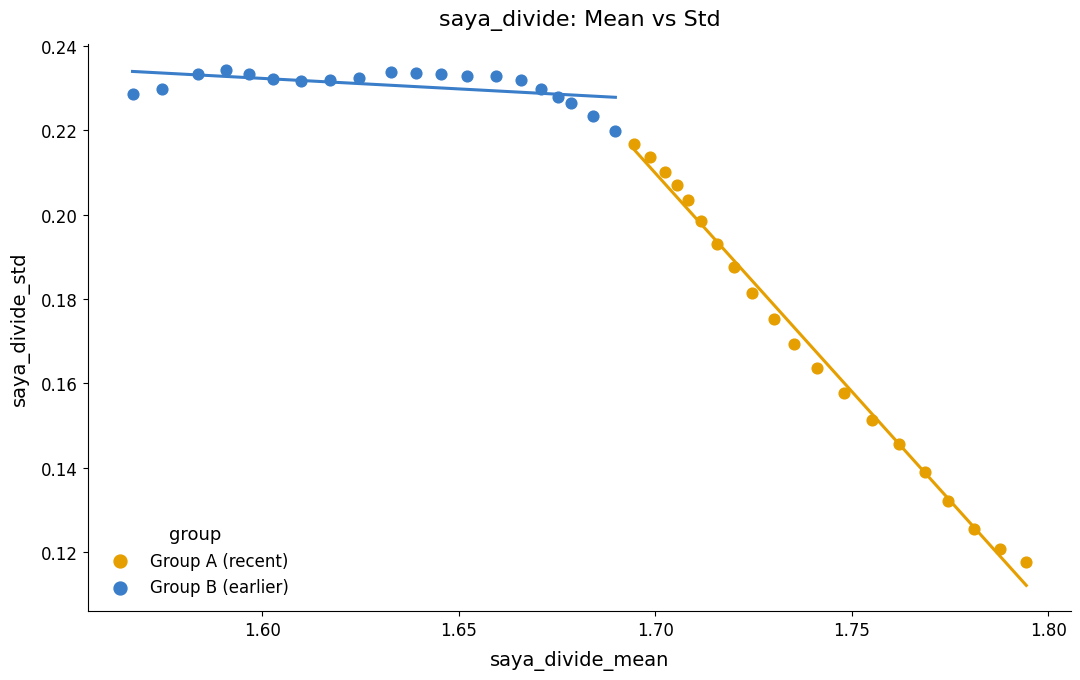

What are all the series names shown in the legend?

Group A (recent), Group B (earlier)